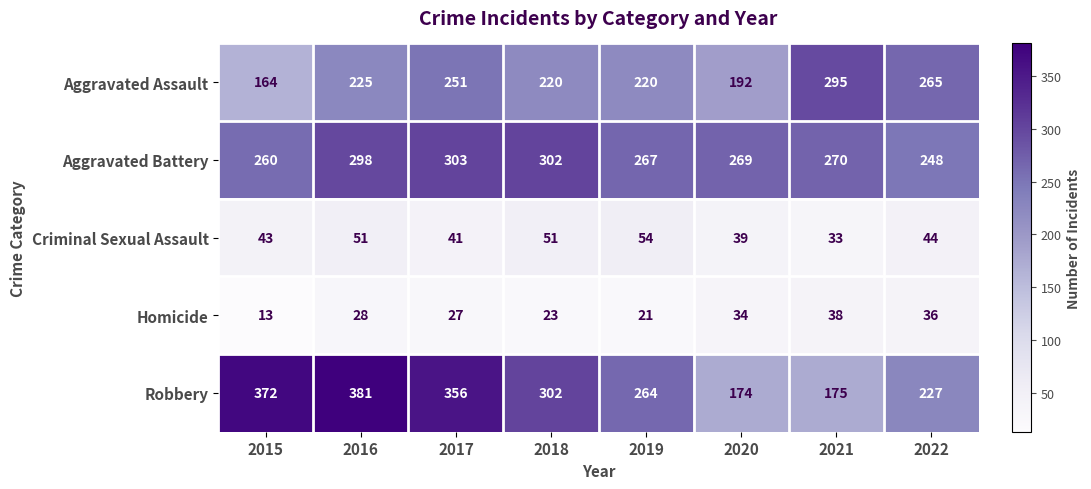

What is the maximum value shown in the chart?

381